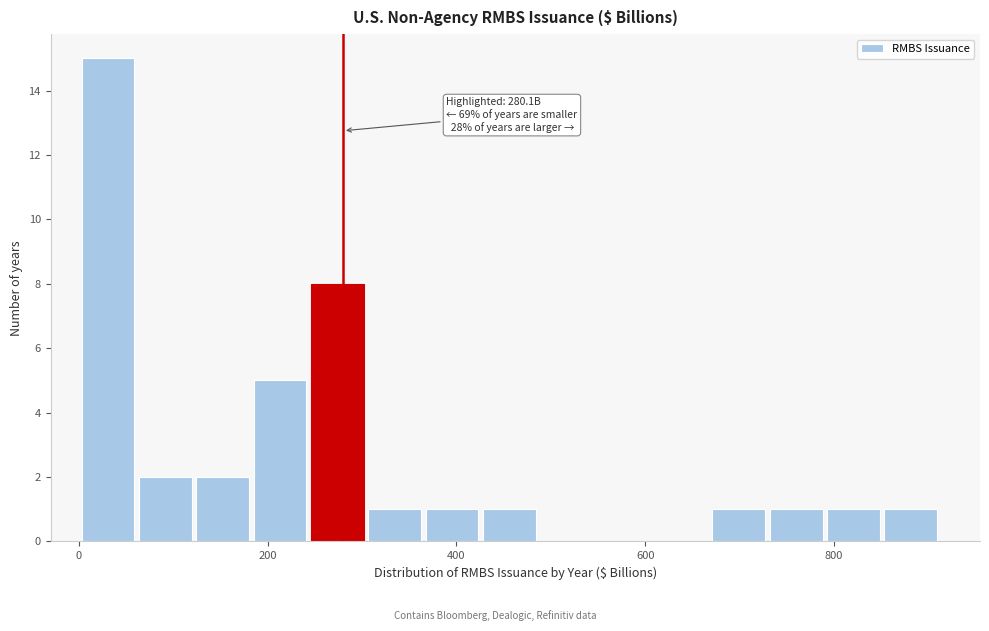

Around what value on the x-axis is the tallest bar? Give the approximate position of its centre, as read against the axis.

40